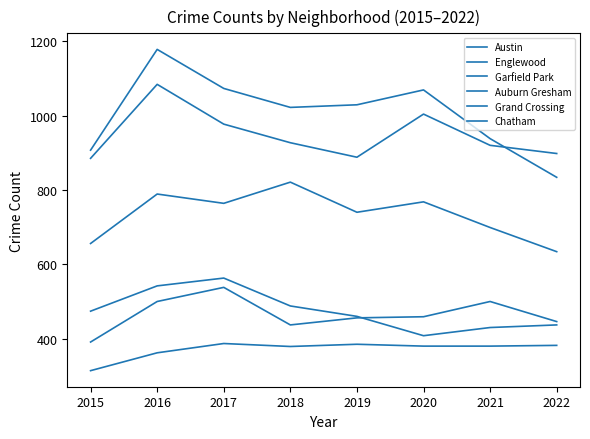

Which category has the highest value in the Auburn Gresham series?

2017